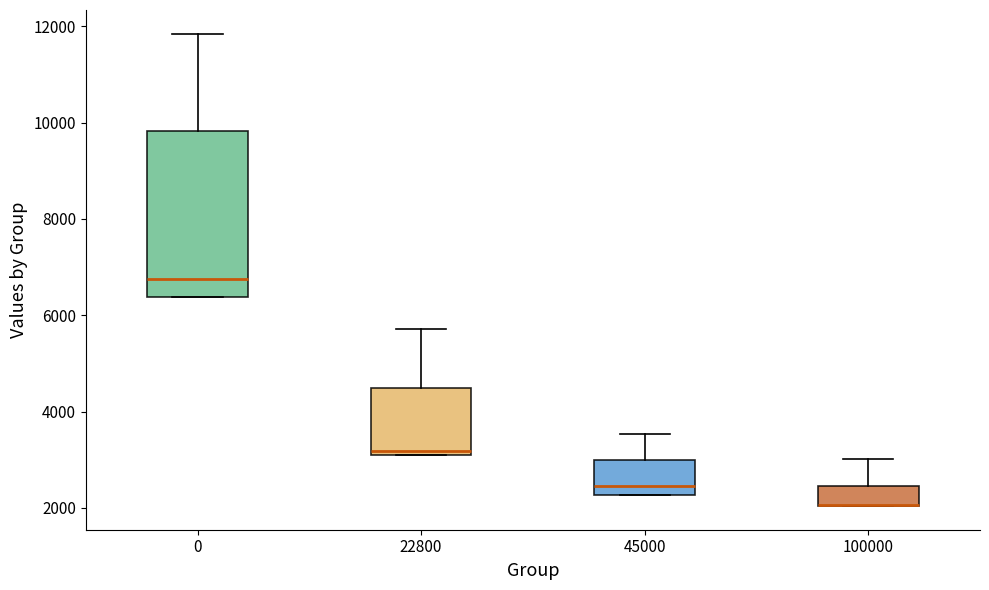

Where does the upper whisker of the box at x = 45000 end on the y-axis? The values are not printed on the chart, so give them approximately, as read against the axis.

3600